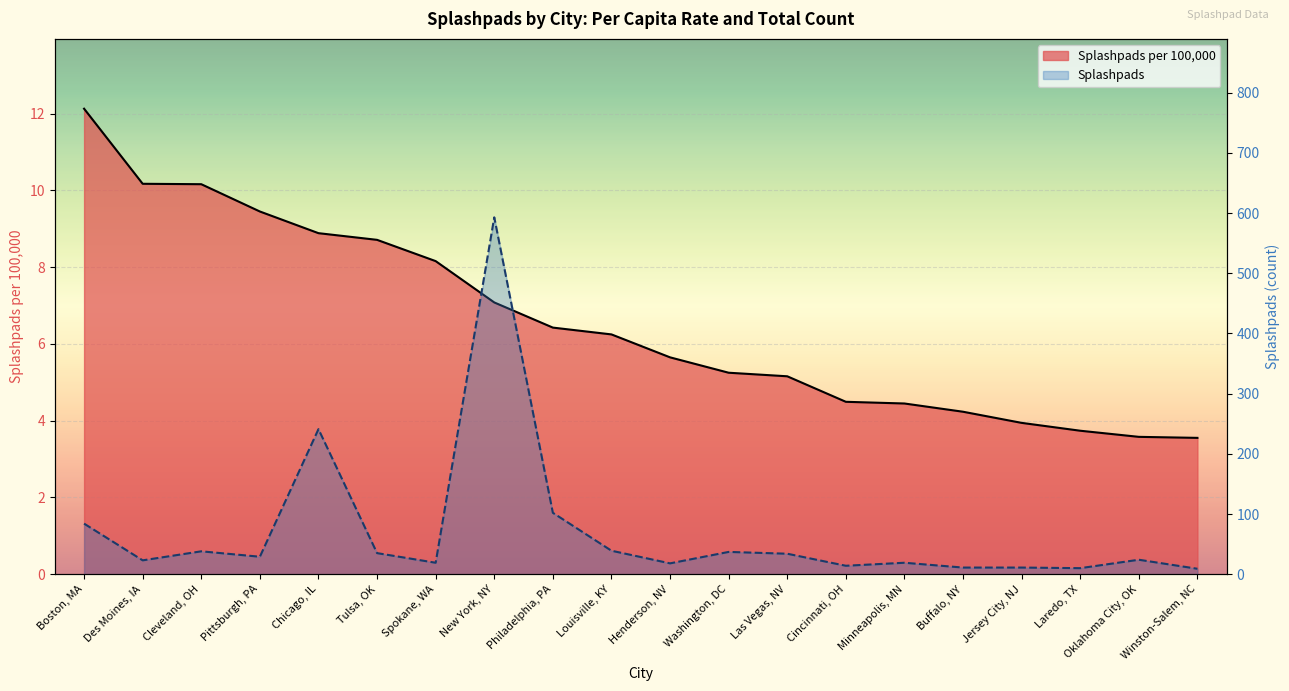

What value does the Splashpads series have at Philadelphia, PA?

102.0